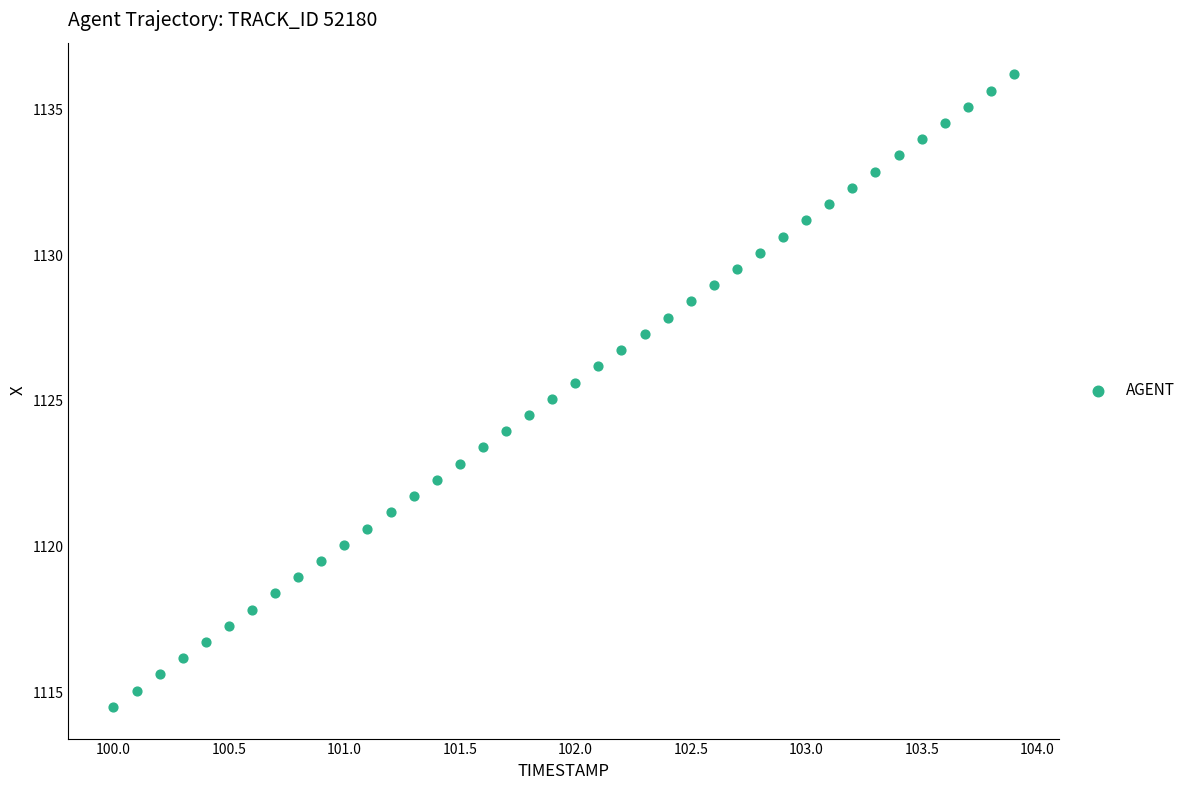

What is the range of X values (max minus min)?

3.9